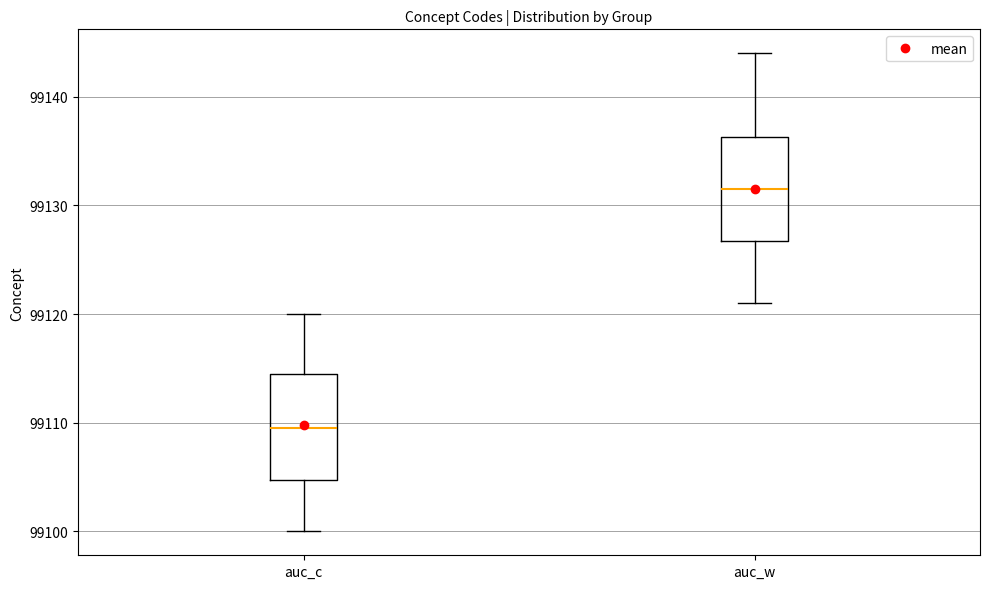

Reading left to right, transcribe this box plot: for each box, give where its median line is, the range the box spans, and where its two whiskers end, as read against the y-axis. The values are not printed on the chart, so give them approximately, as read against the axis.

auc_c: median 99110, box 99105 to 99115, whiskers 99100 to 99120
auc_w: median 99132, box 99127 to 99136, whiskers 99121 to 99144